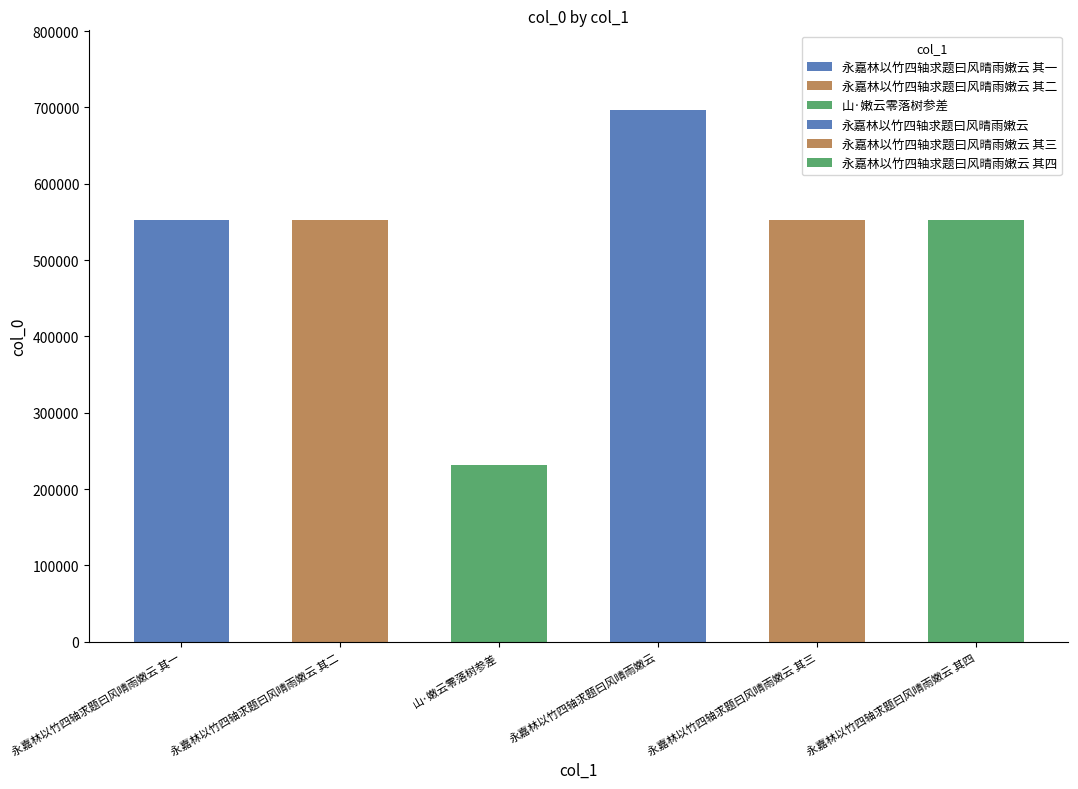

What is the label of the 1st bar from the left?

永嘉林以竹四轴求题曰风晴雨嫩云 其一